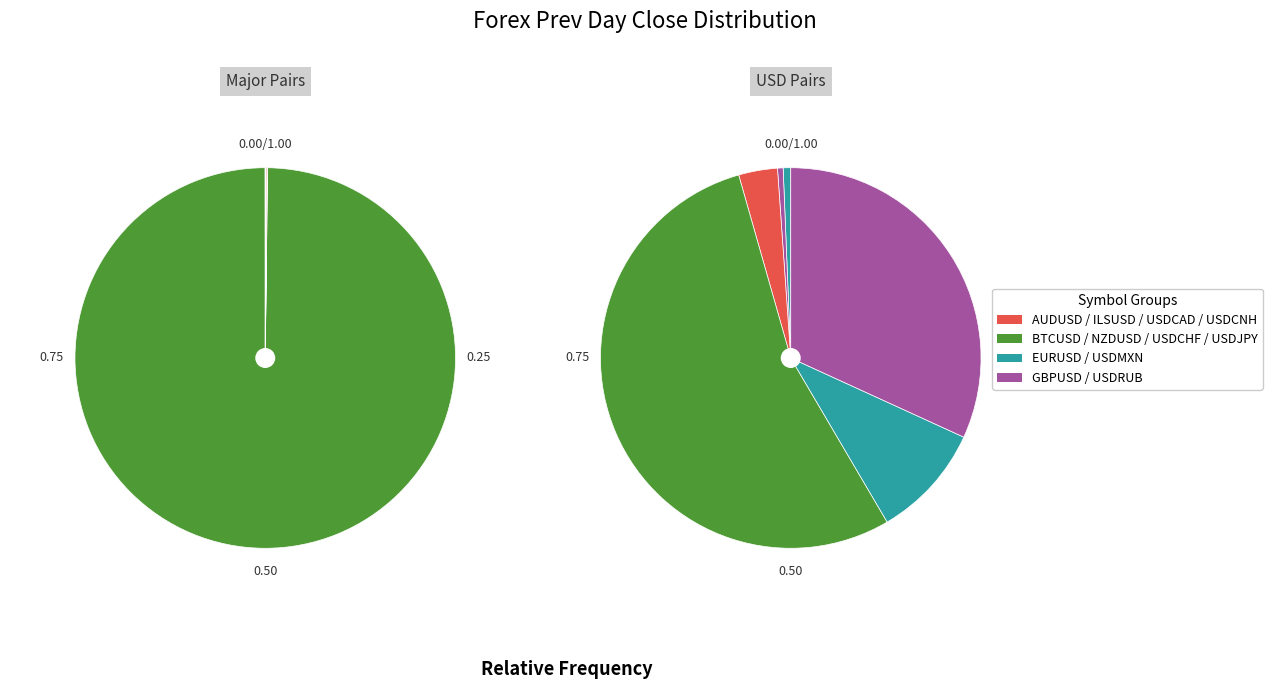

What is the change in value from GBPUSD to USDCNH?

+5.6